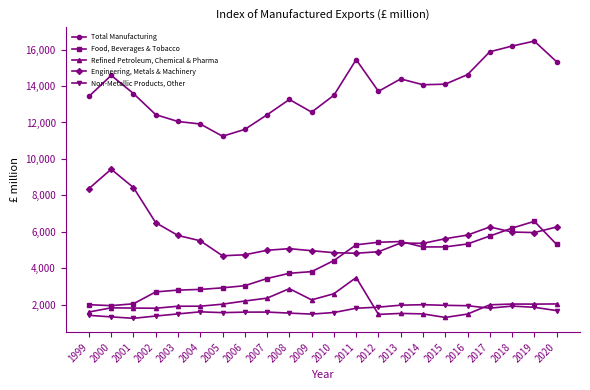

At how many categories does at least one series exceed 14948?

5